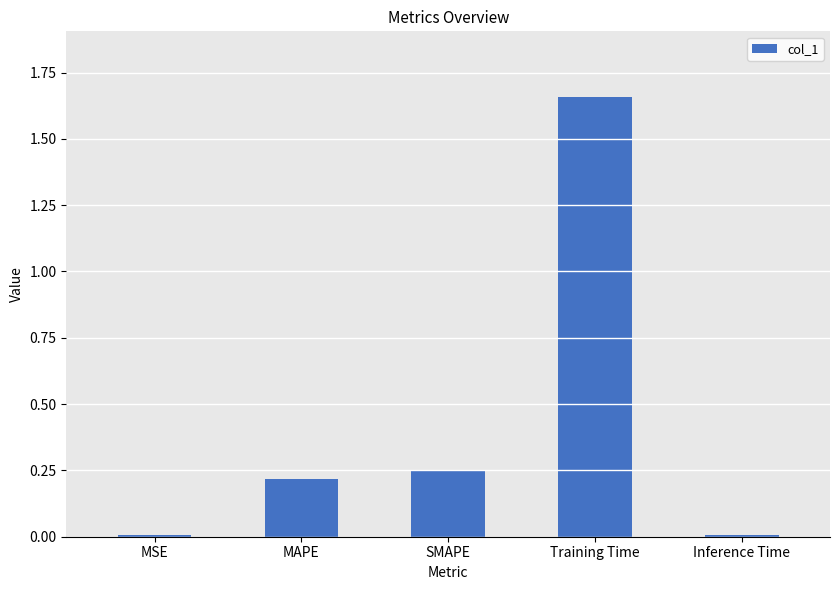

What is the average value?

0.4